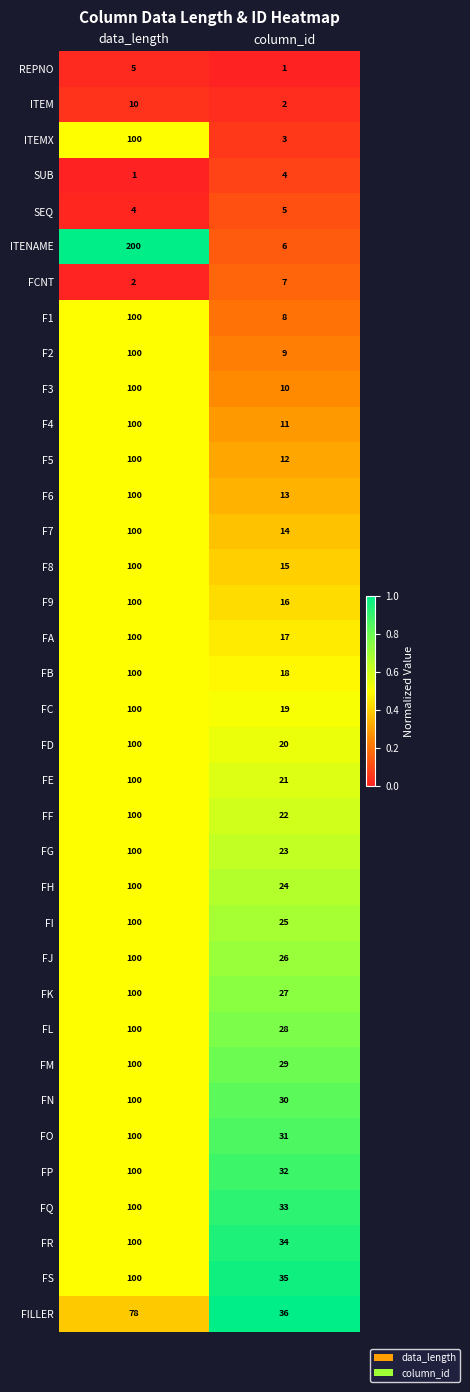

What is the total value across all series at data_length?

3200